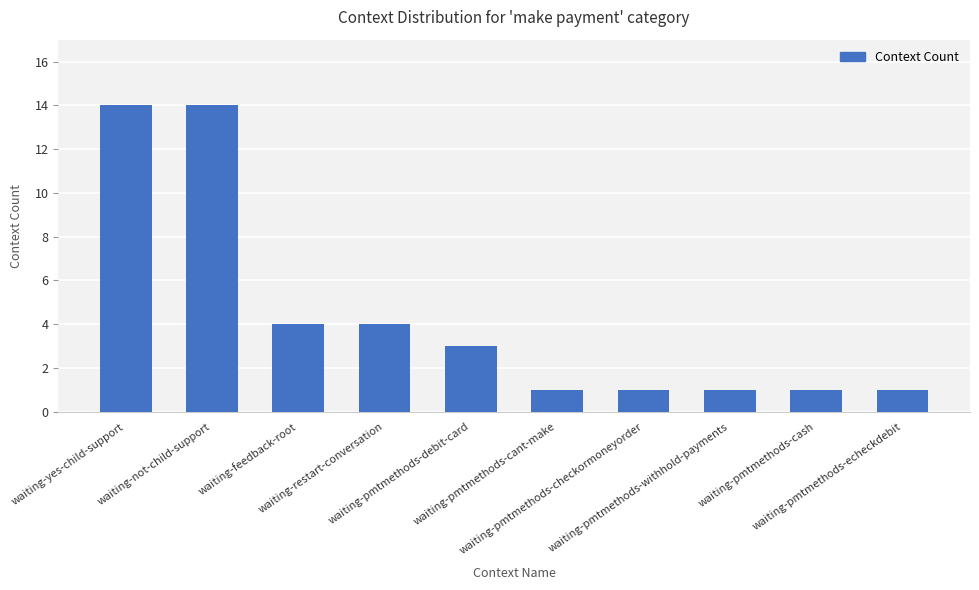

Reading right to left, extract all data points from this chart.

1	1	1	1	1	3	4	4	14	14